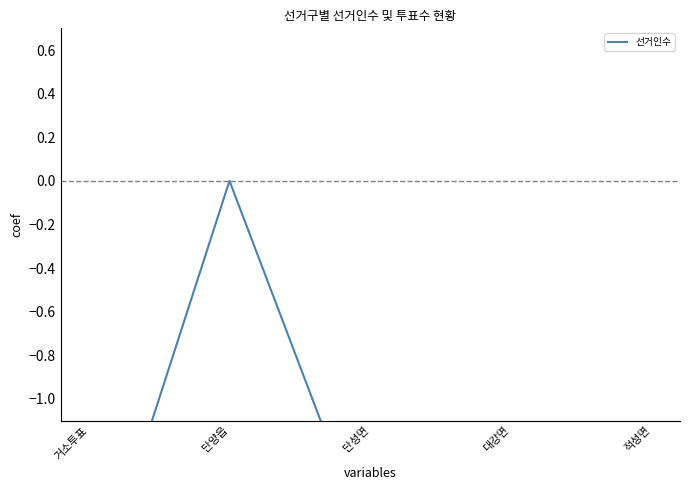

What value does the data have at 대강면?

-1.6